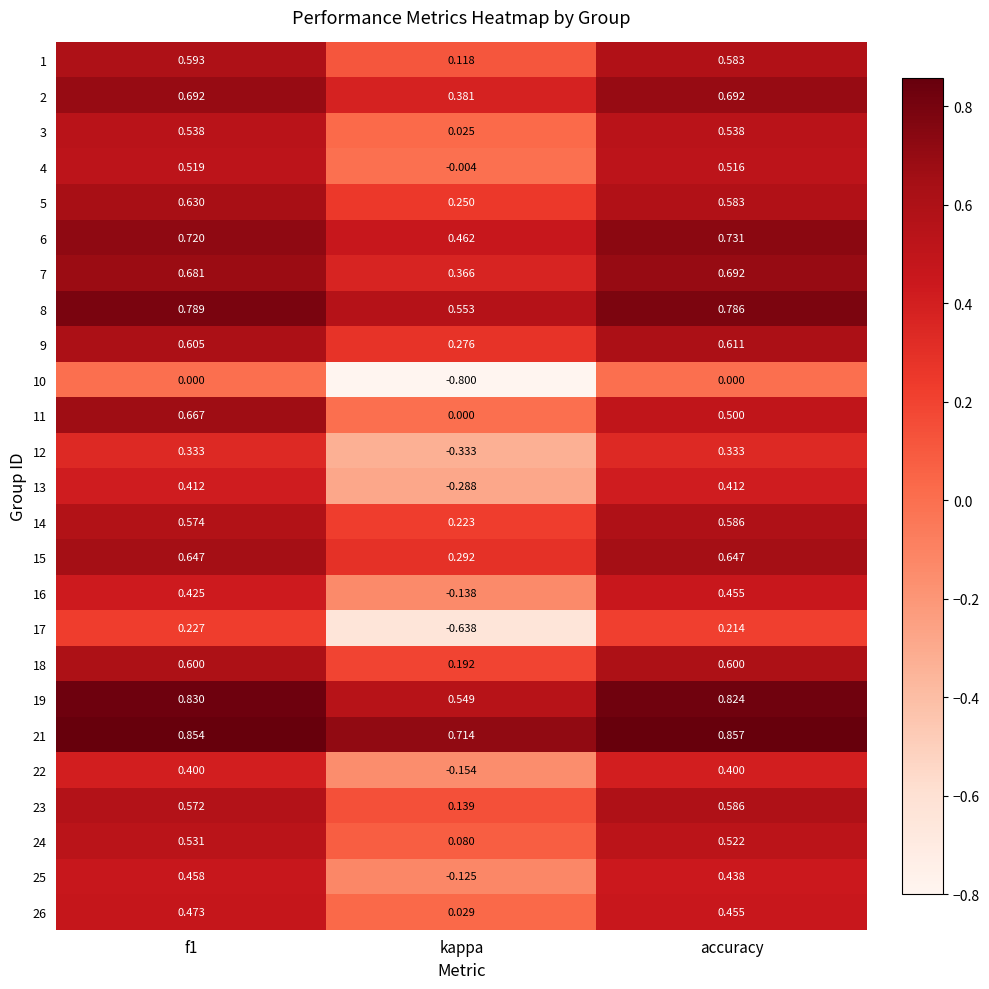

Is the value of 14 at f1 greater than the value of 18 at accuracy?

No